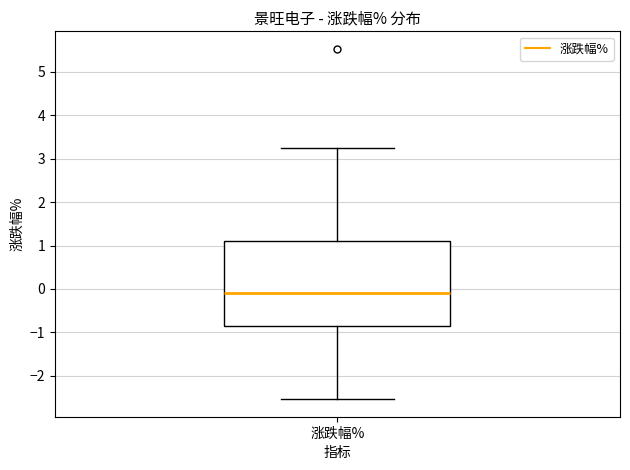

Read this box plot against the y-axis: the position of the median line, the range covered by the box, and the ends of both whiskers. The values are not printed on the chart, so give them approximately, as read against the axis.

median -0.1, box -0.9 to 1.1, whiskers -2.5 to 3.3